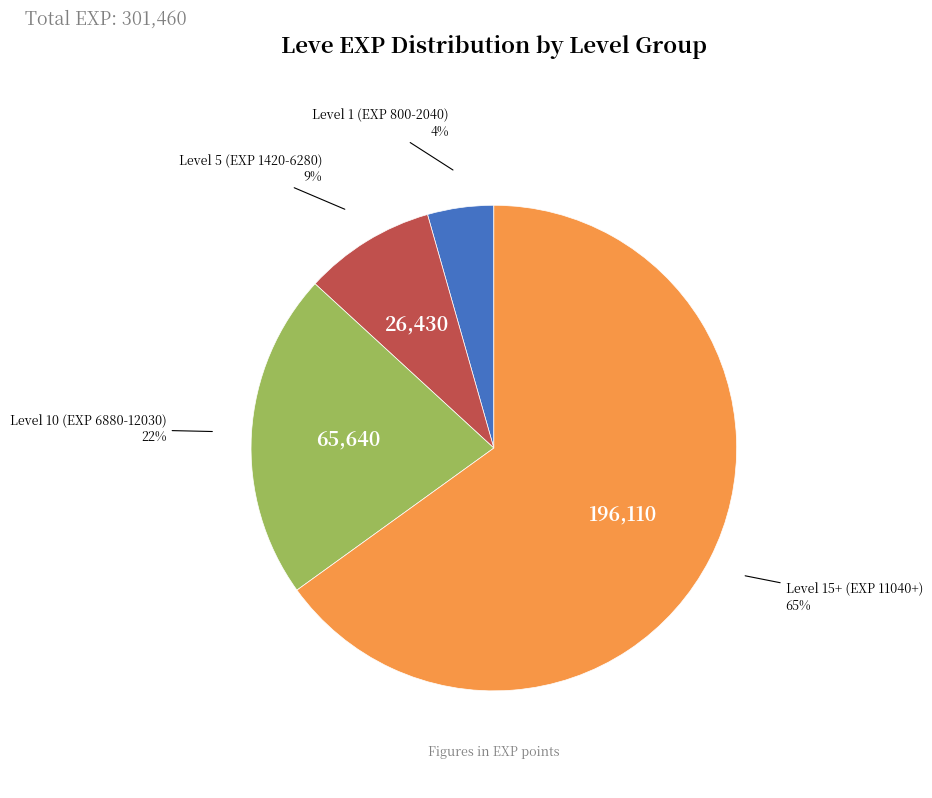

How many slices are in this pie chart?

4